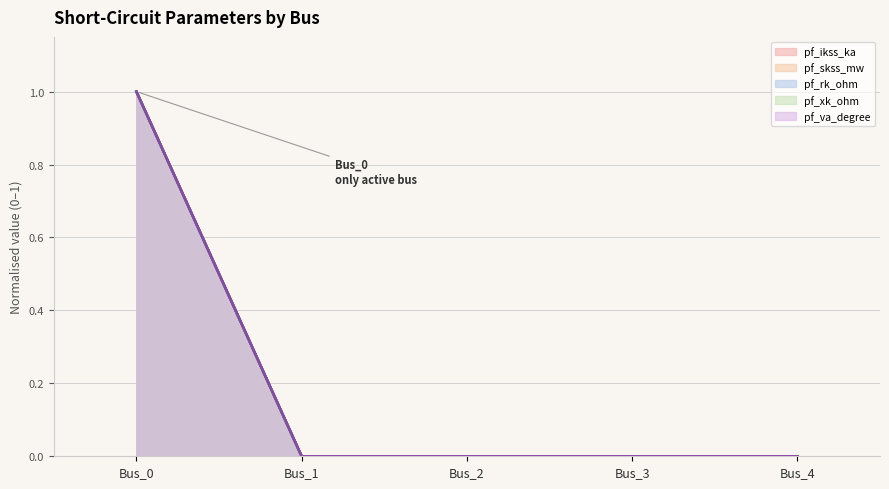

At which label is pf_skss_mw (line) closest to 0?

Bus_1